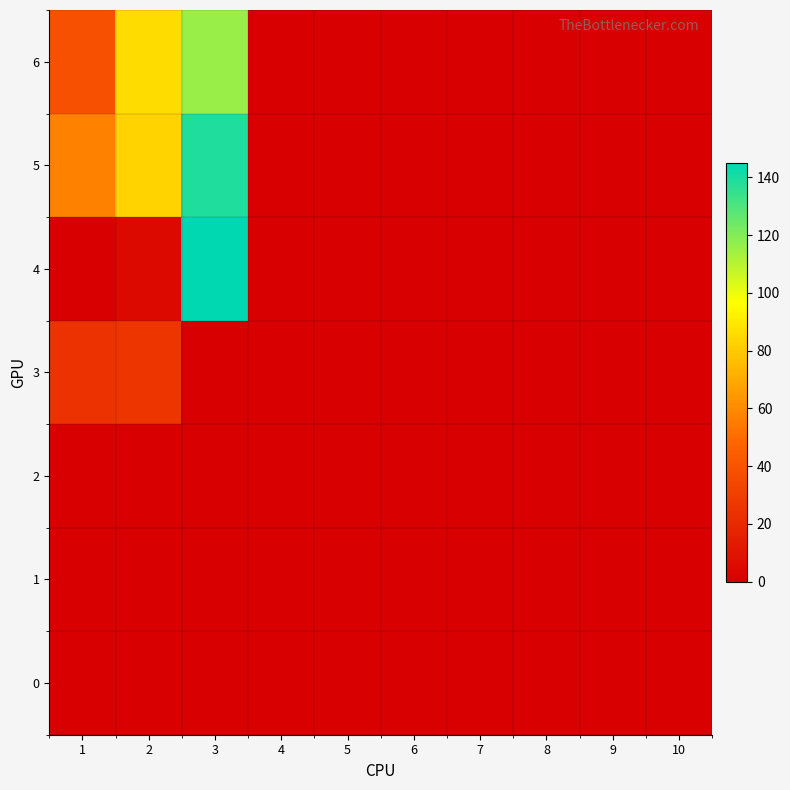

What is the maximum value shown in the chart?

145